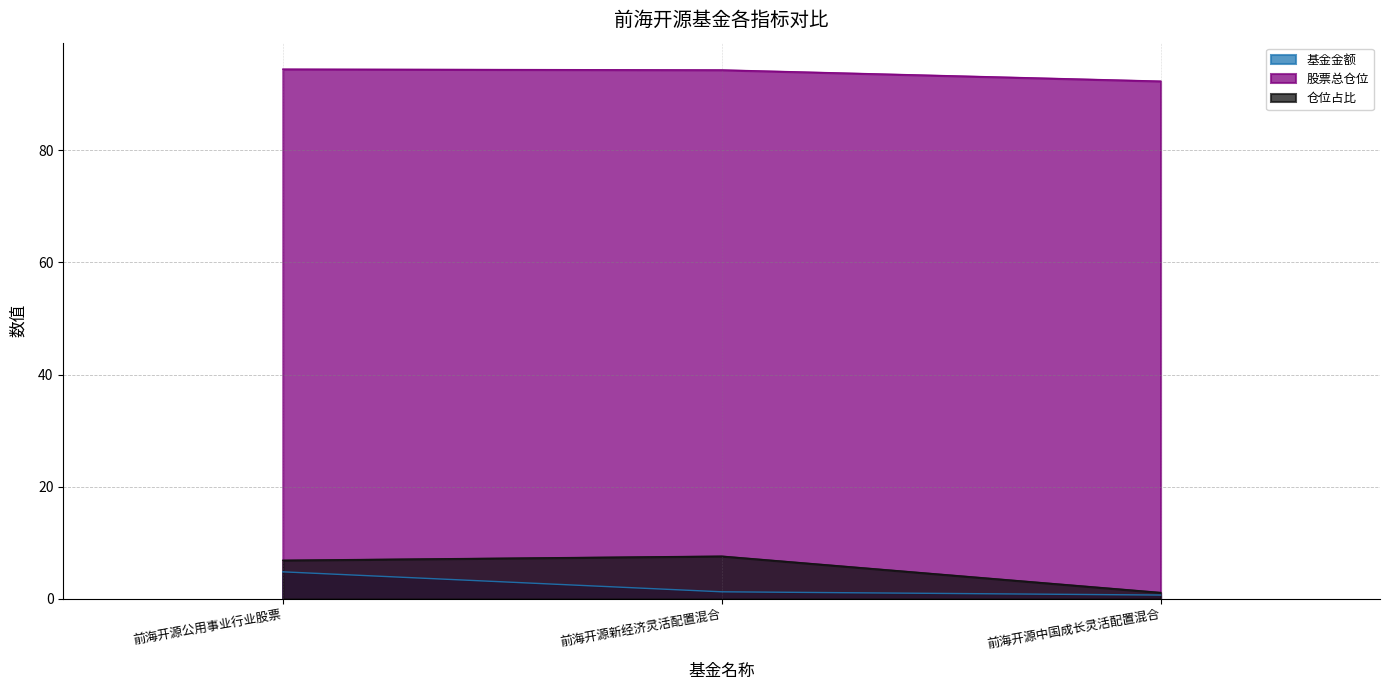

How many categories are shown in the chart?

3